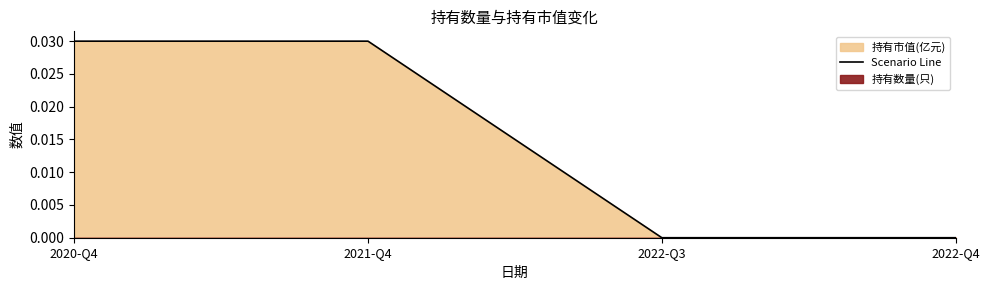

Is it true that the value at 2022-Q4 is 0.0?

True